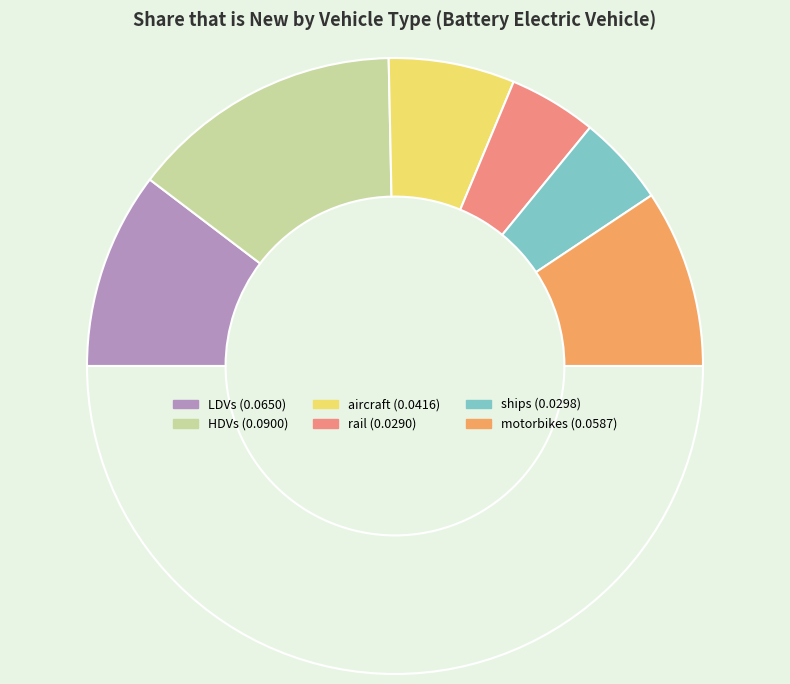

How many slices are in this pie chart?

7